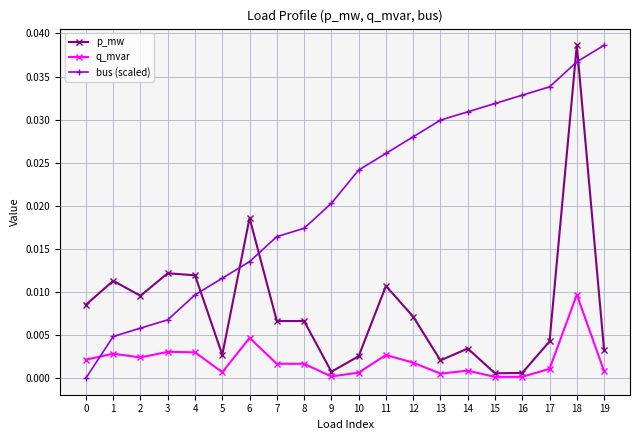

True or false: p_mw and bus (scaled) intersect in this chart.

True